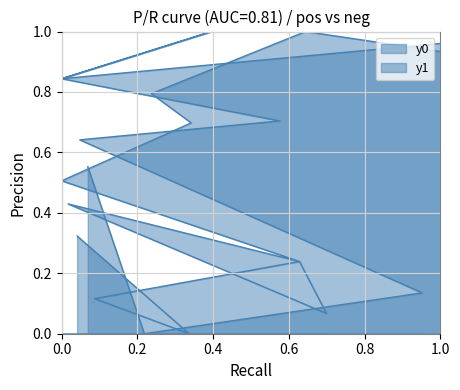

How many categories are shown in the chart?

12